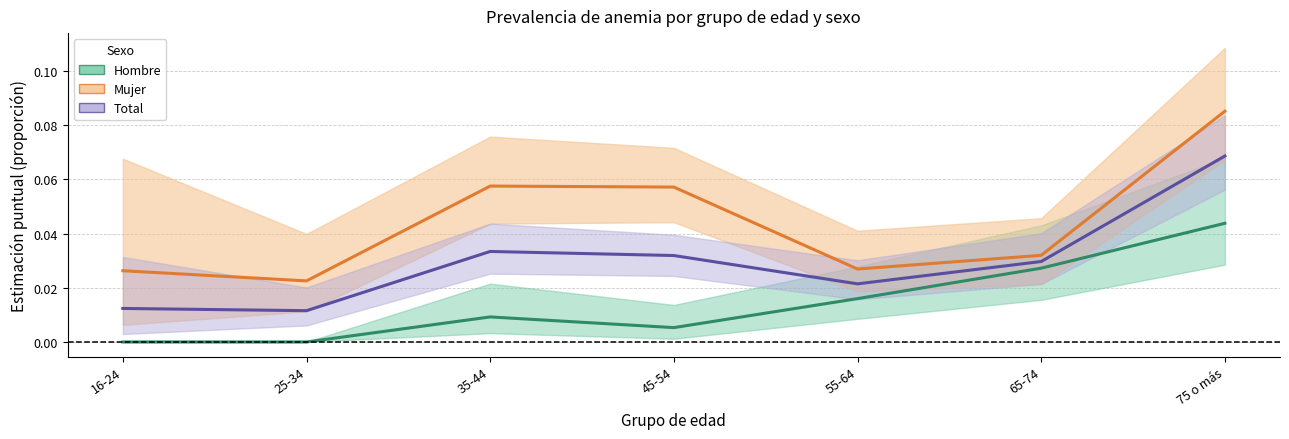

Which category has the lowest value in the Total series?

25-34